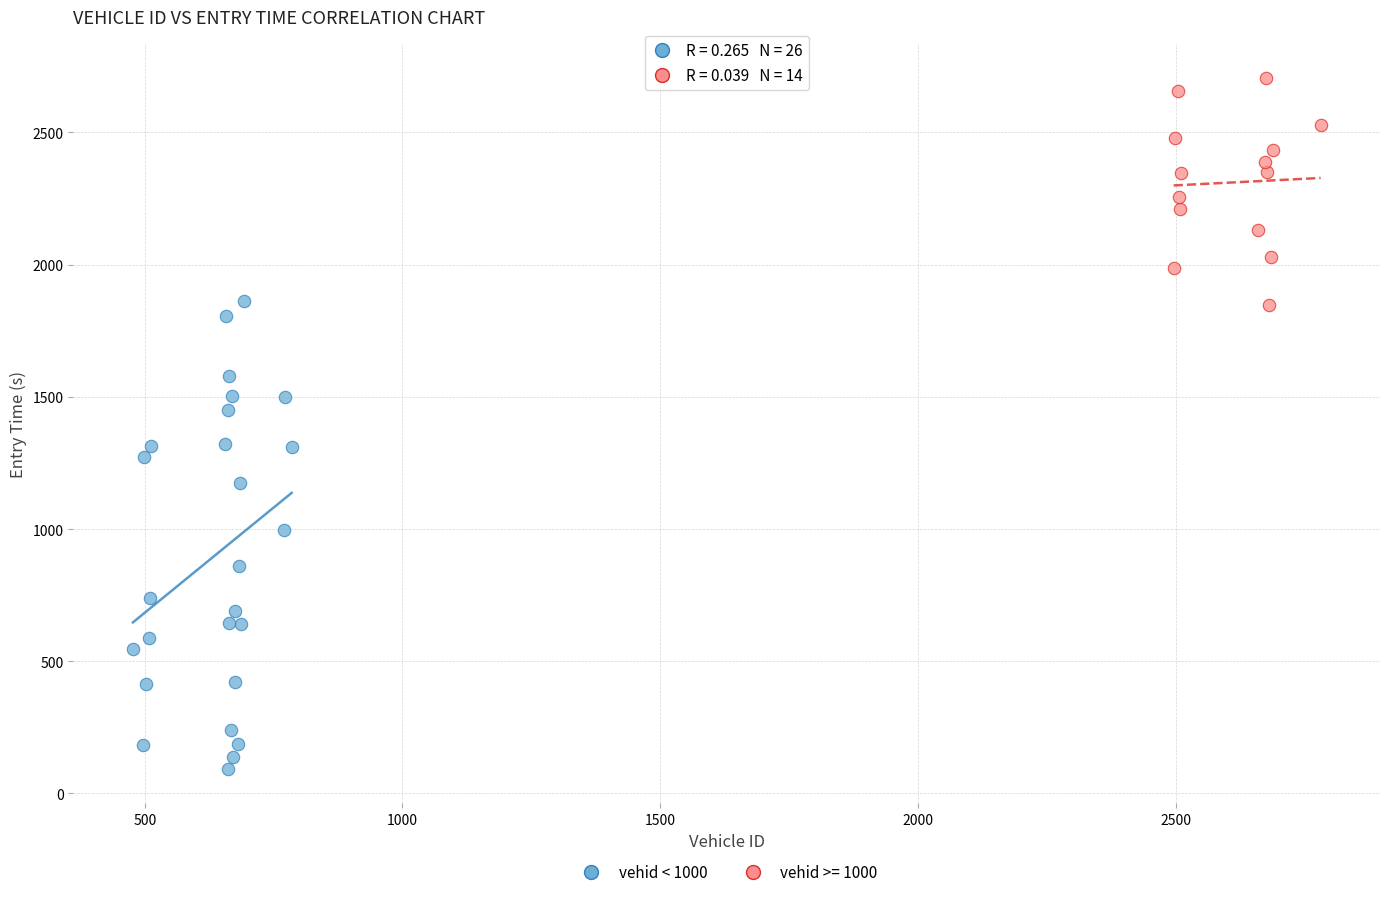

Which series has the largest Y range (max minus min)?

vehid < 1000